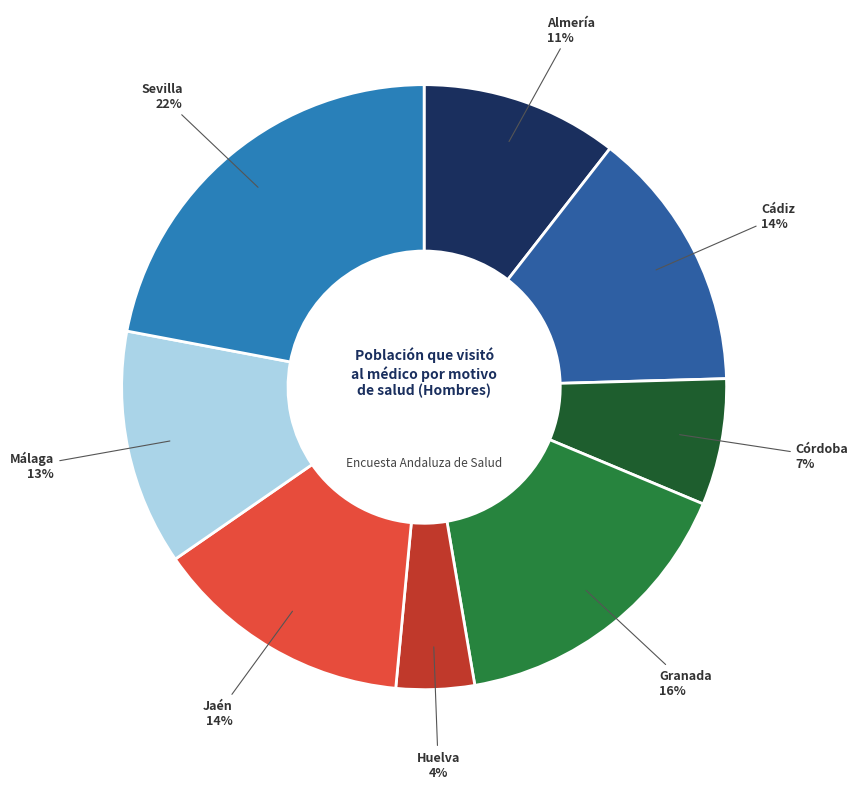

Count the number of slices in the pie.

8